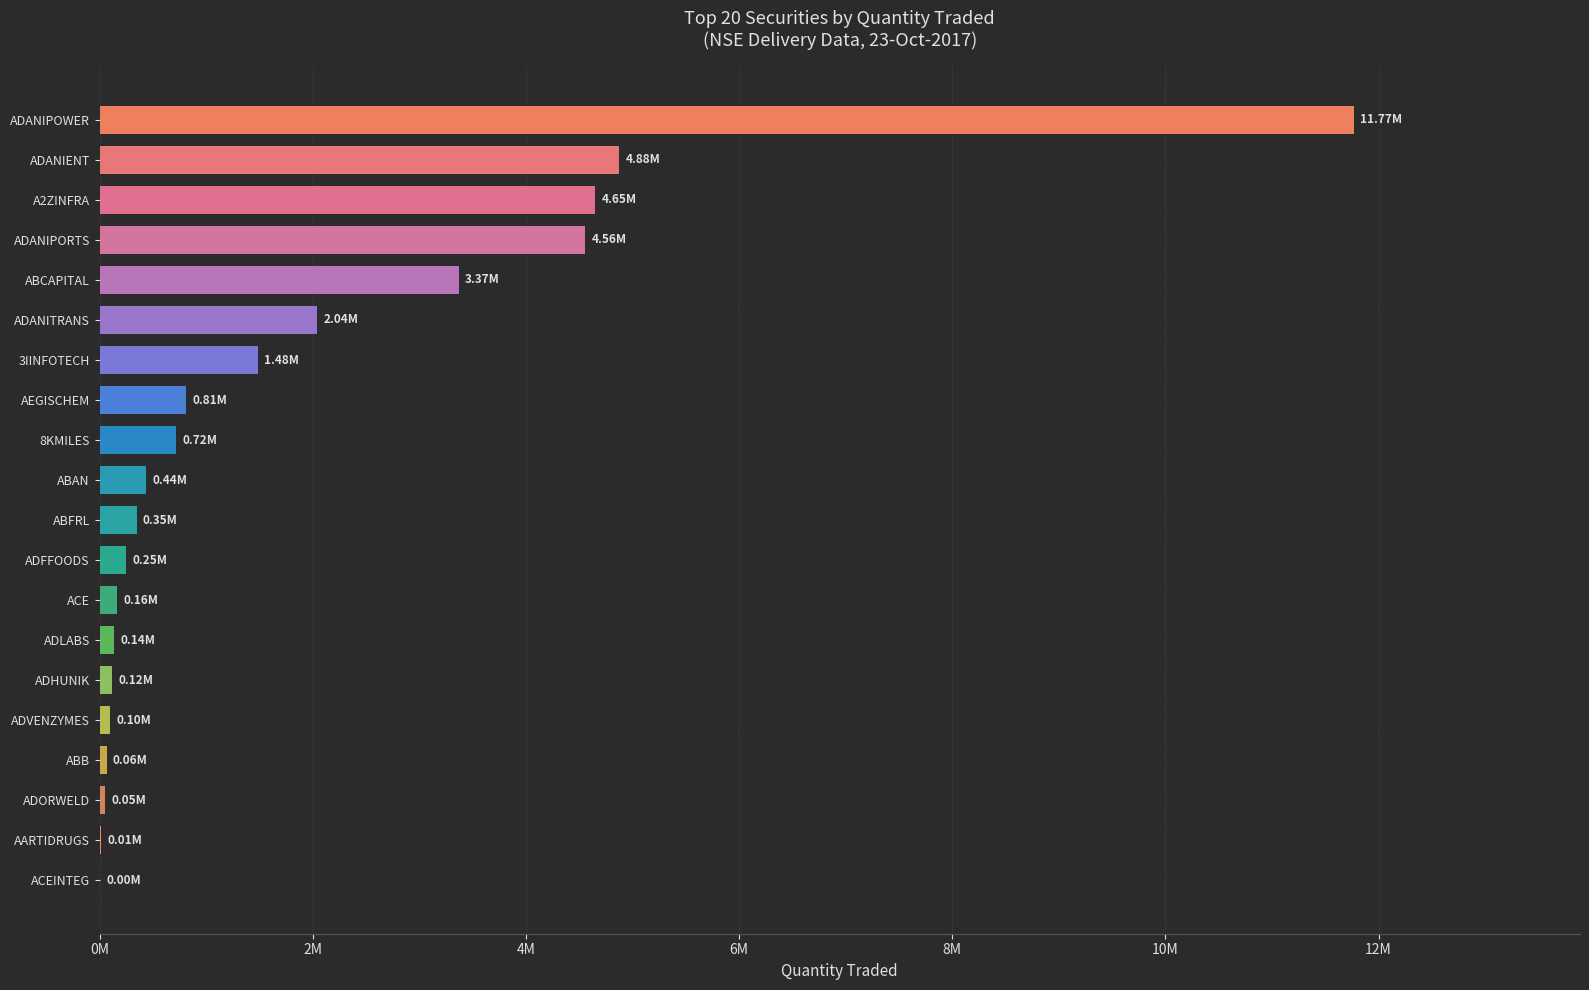

Which category has the highest value across all series?

ADANIPOWER